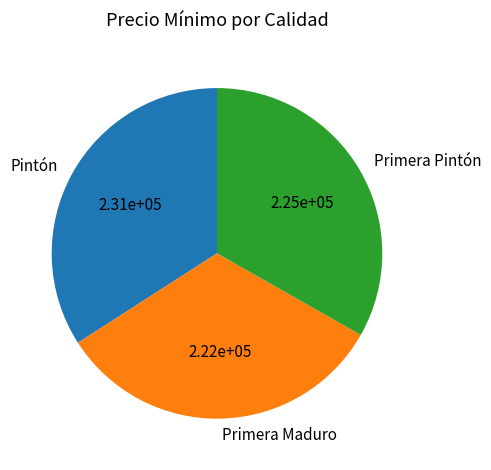

Which has a higher value, Pintón or Primera Pintón?

Pintón